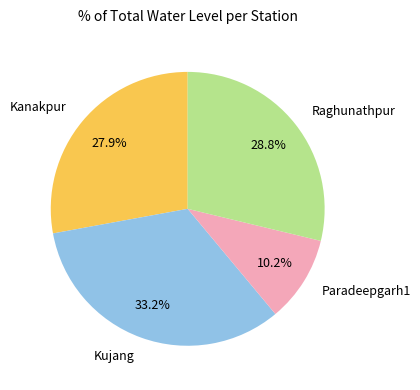

Between Kujang and Kanakpur, which is larger?

Kujang